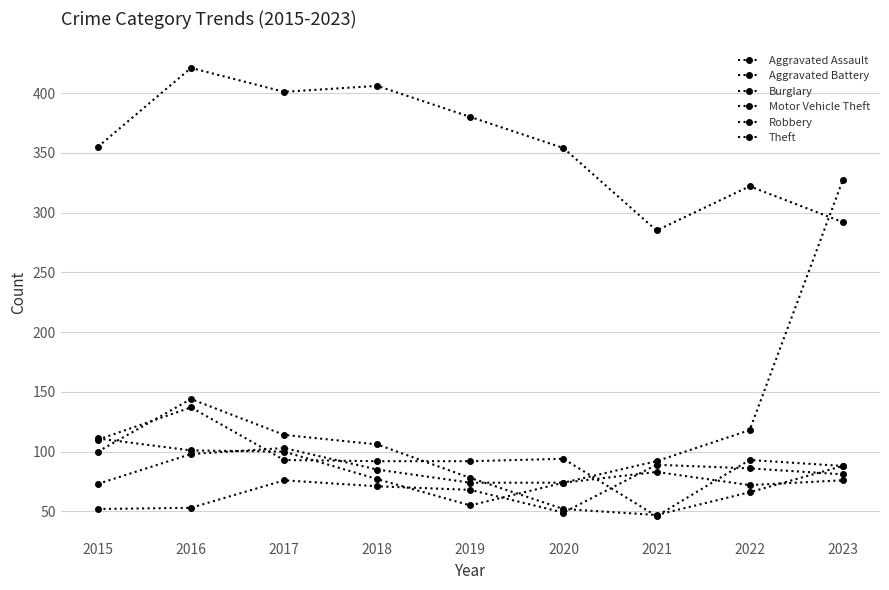

Which series has the largest range (max minus min)?

Motor Vehicle Theft